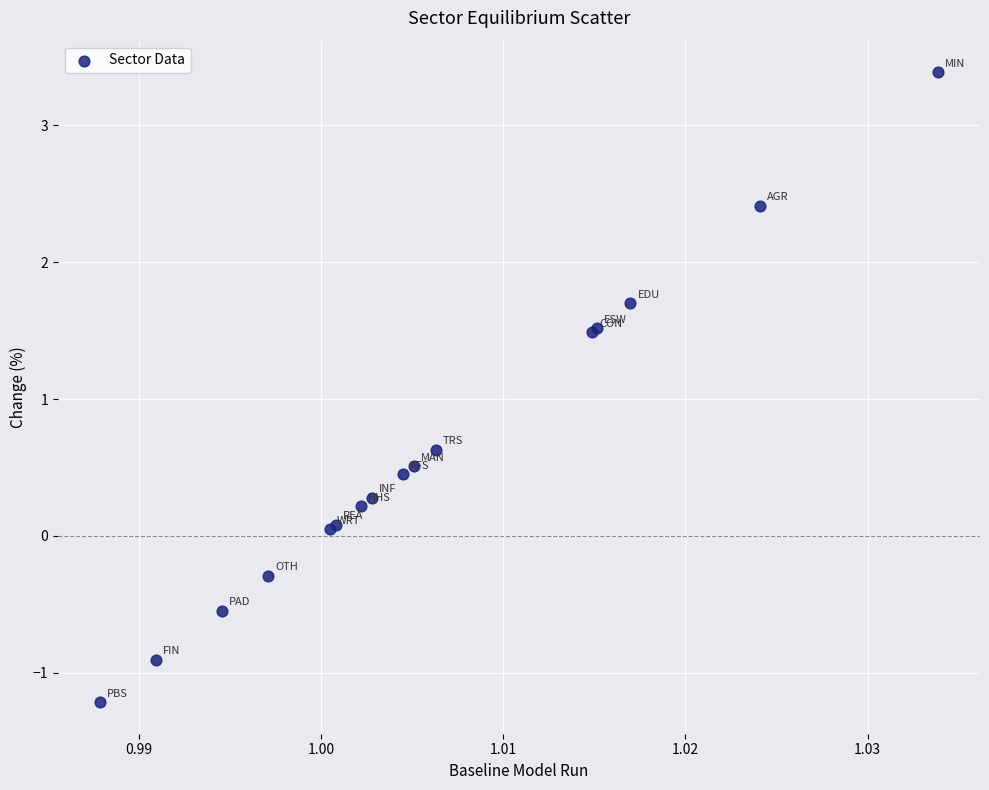

What Y value in the scatter plot is closest to 1?

0.6